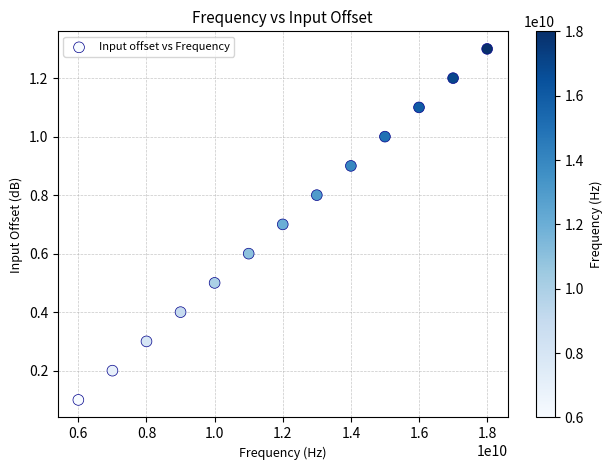

What is the range of X values (max minus min)?

12000000000.0